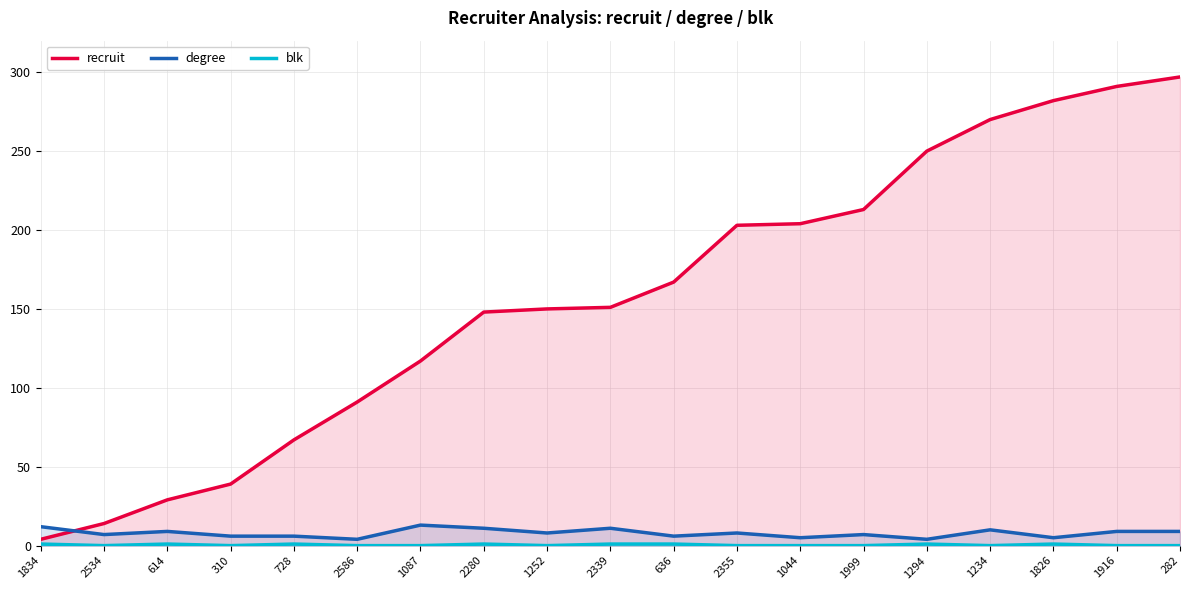

True or false: blk and recruit cross at least once.

False